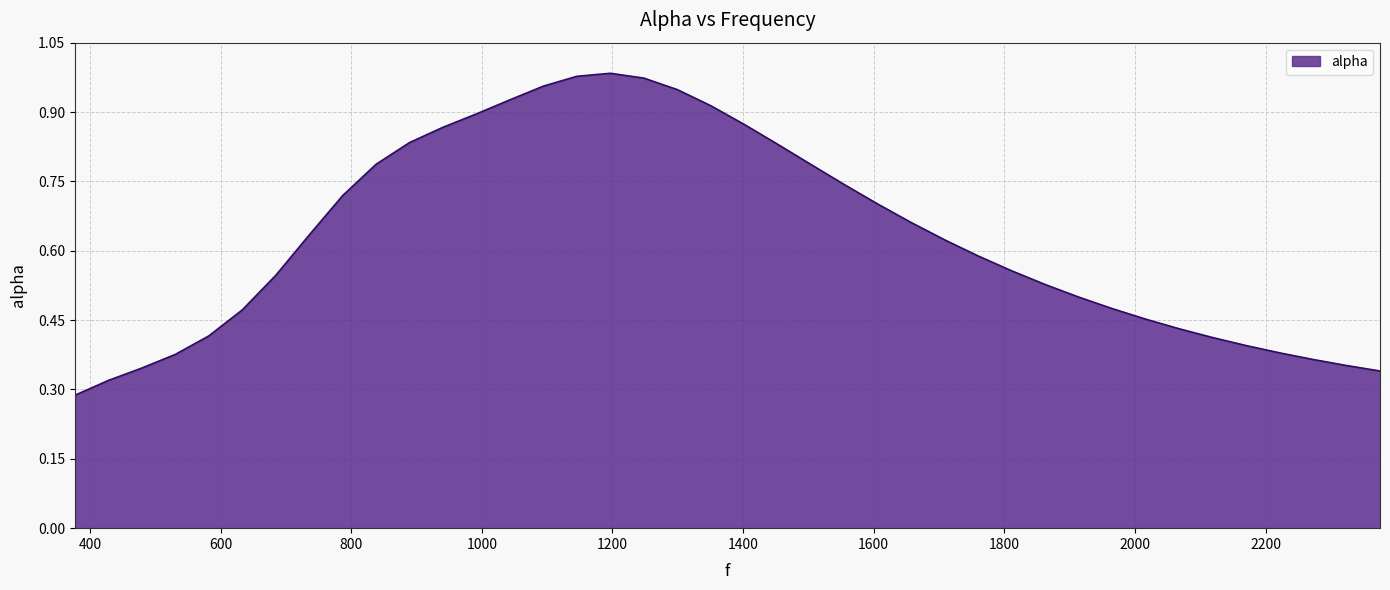

Does the chart have visible grid lines?

Yes